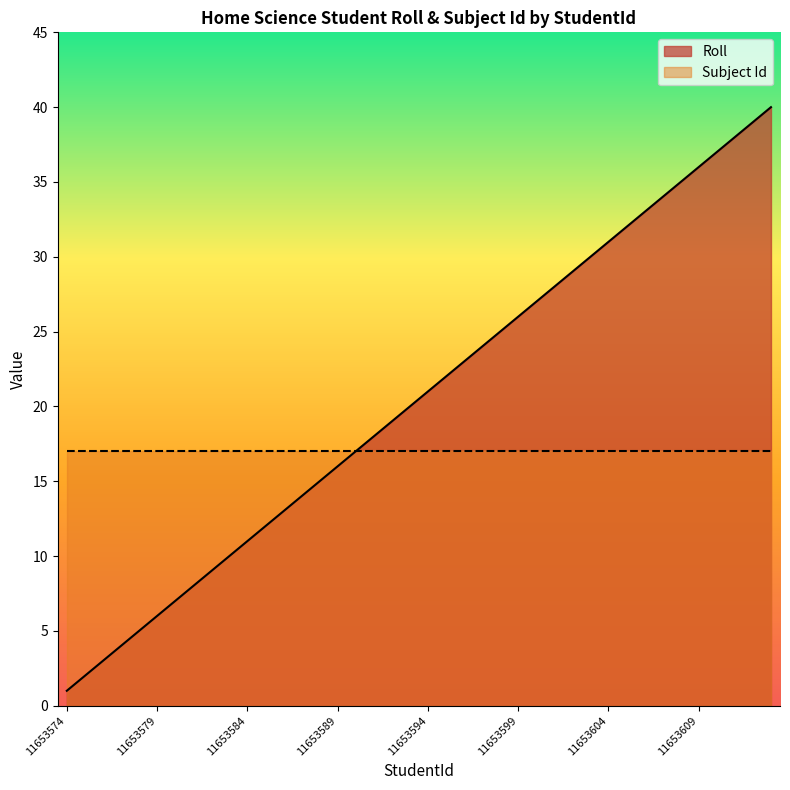

Between 11653574 and 11653582, which is larger?

11653582